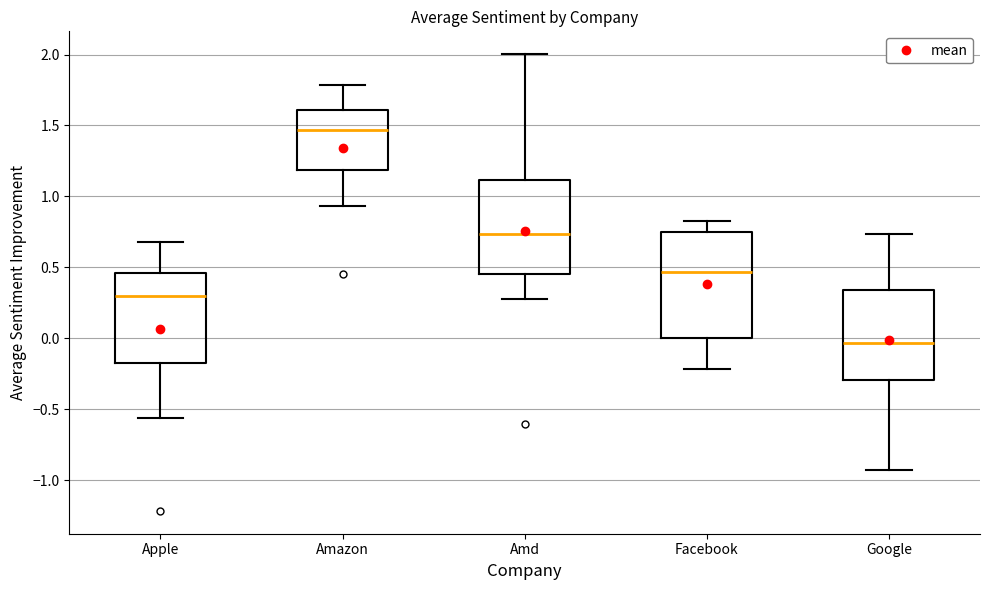

Comparing the boxes themselves (not the whiskers), which one is the tallest?

Facebook